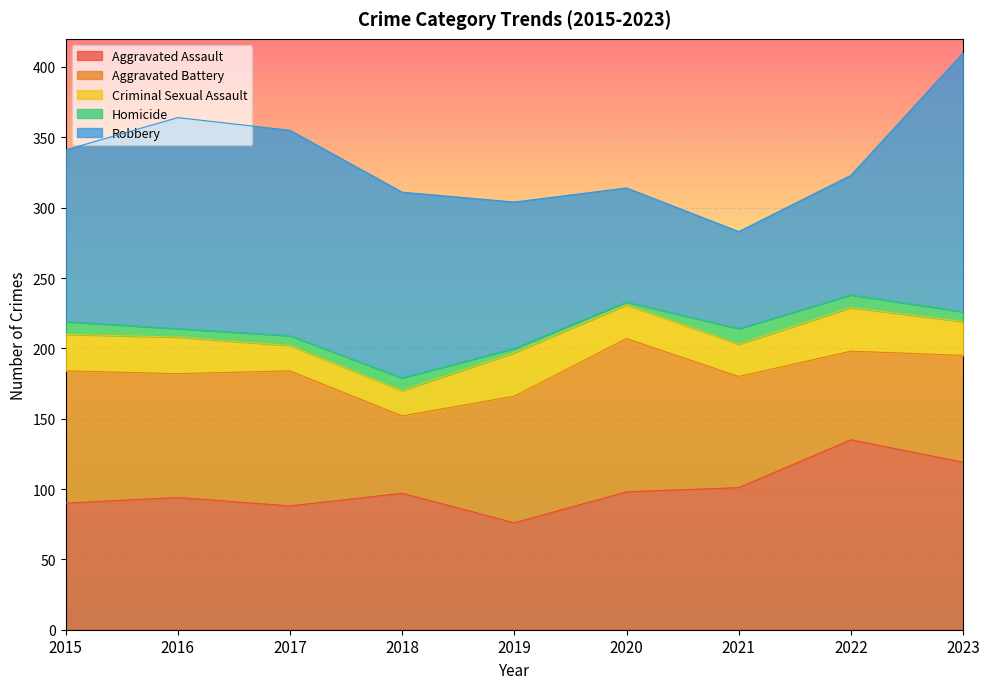

What is the value of the Criminal Sexual Assault point at the 3rd from the left?

18